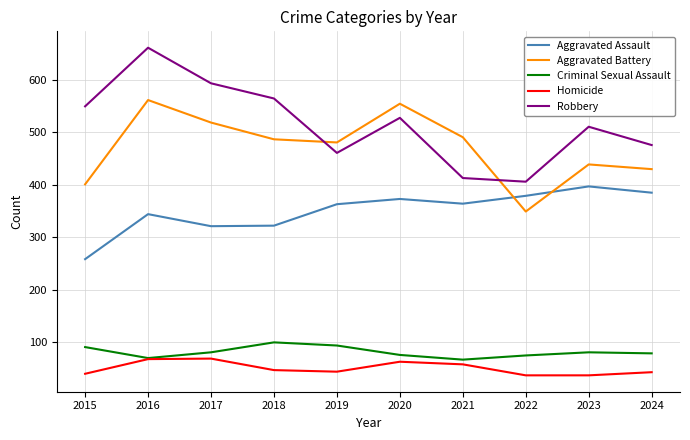

True or false: Homicide and Robbery intersect in this chart.

False